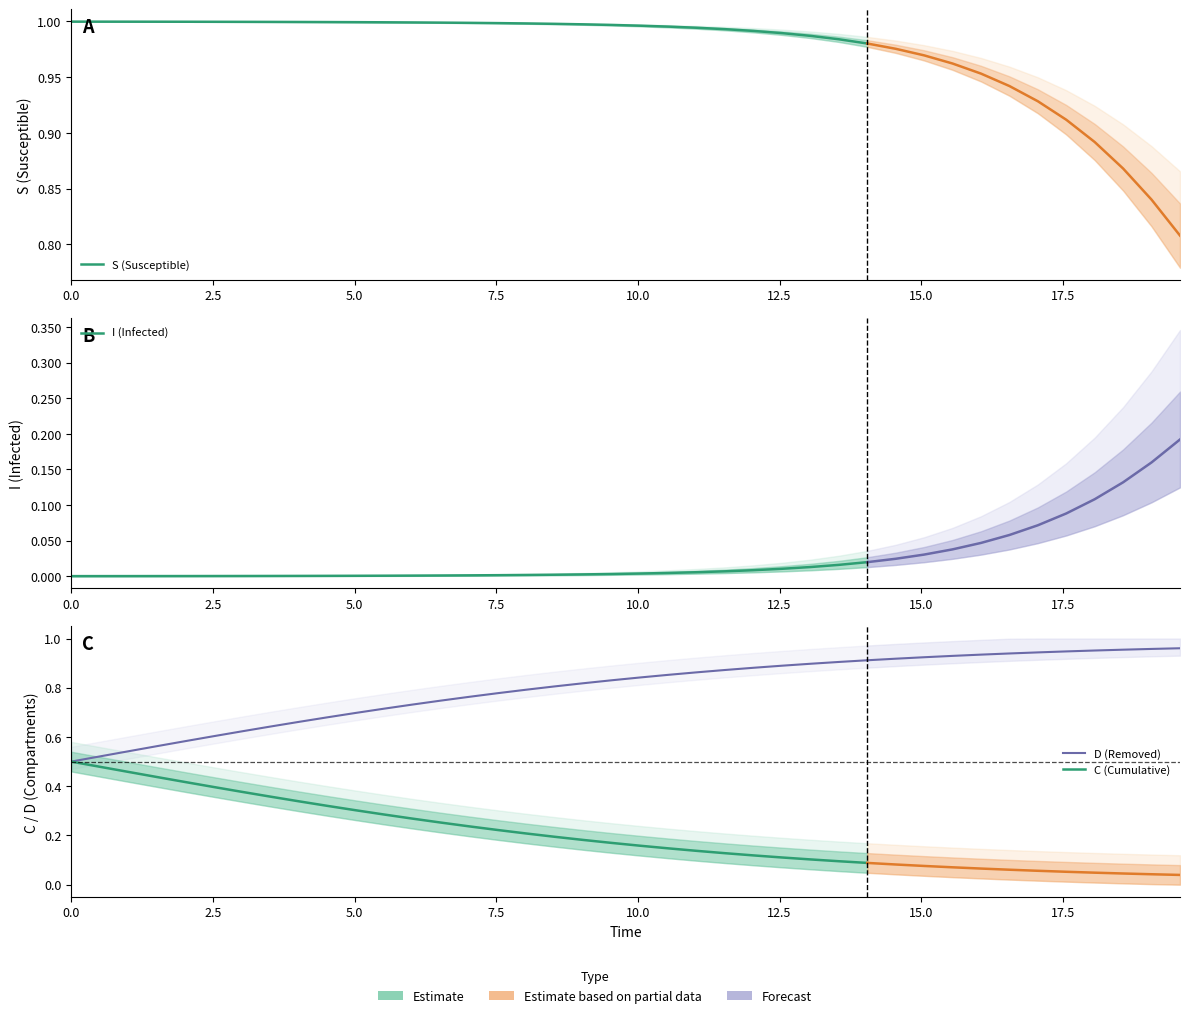

True or false: I (Infected) has more than 0 points higher than both neighbors.

False